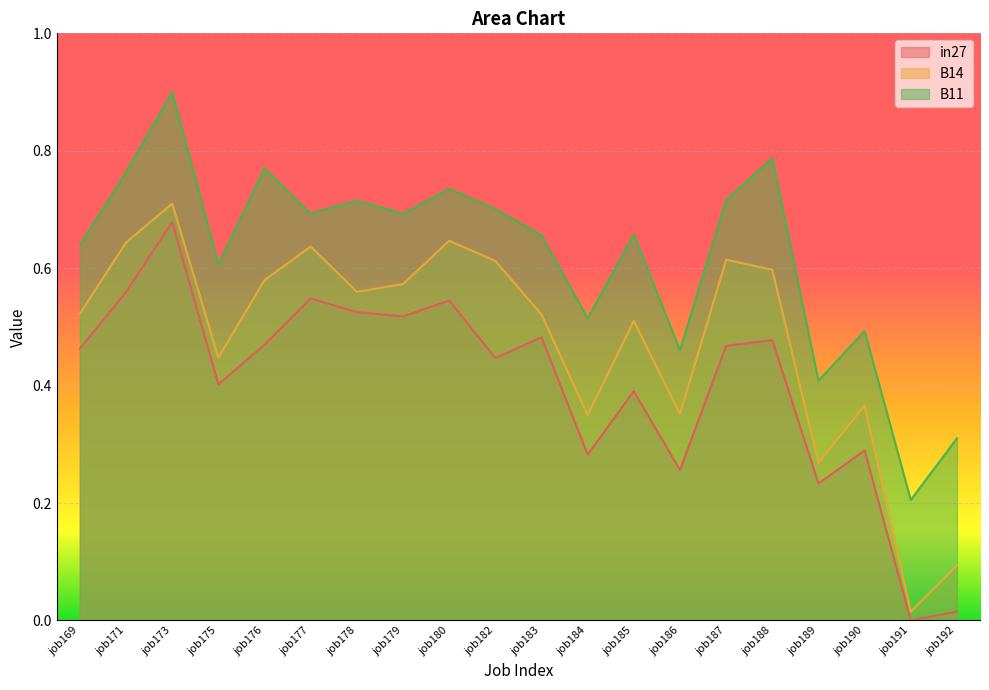

Between job178 and job187, which is larger?

job178